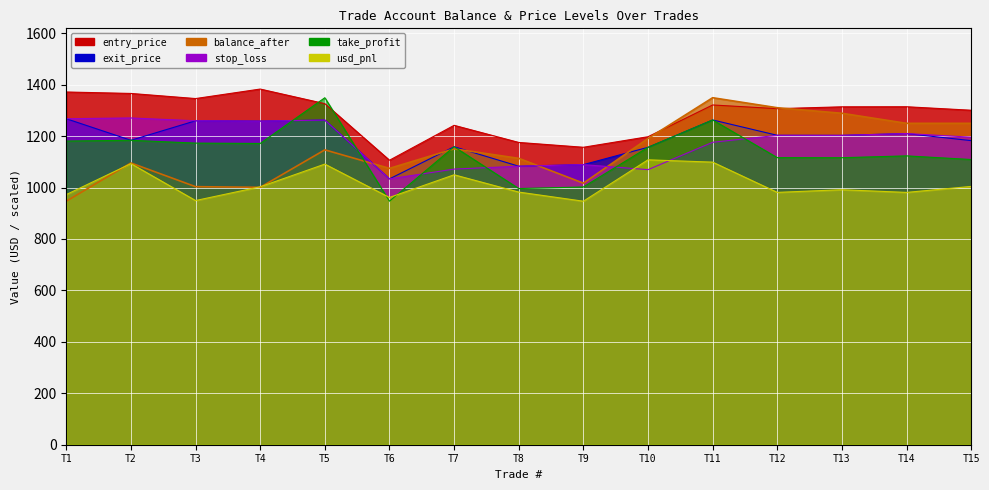

At which category does exit_price reach its first local peak?

T3